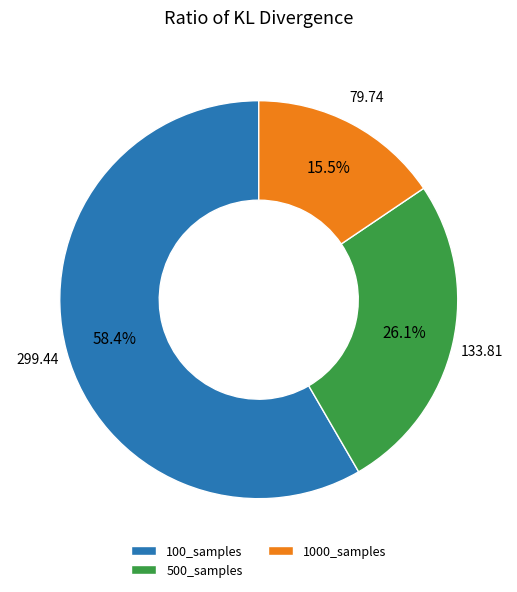

The 500_samples slice represents 26% of the pie. True or false?

True